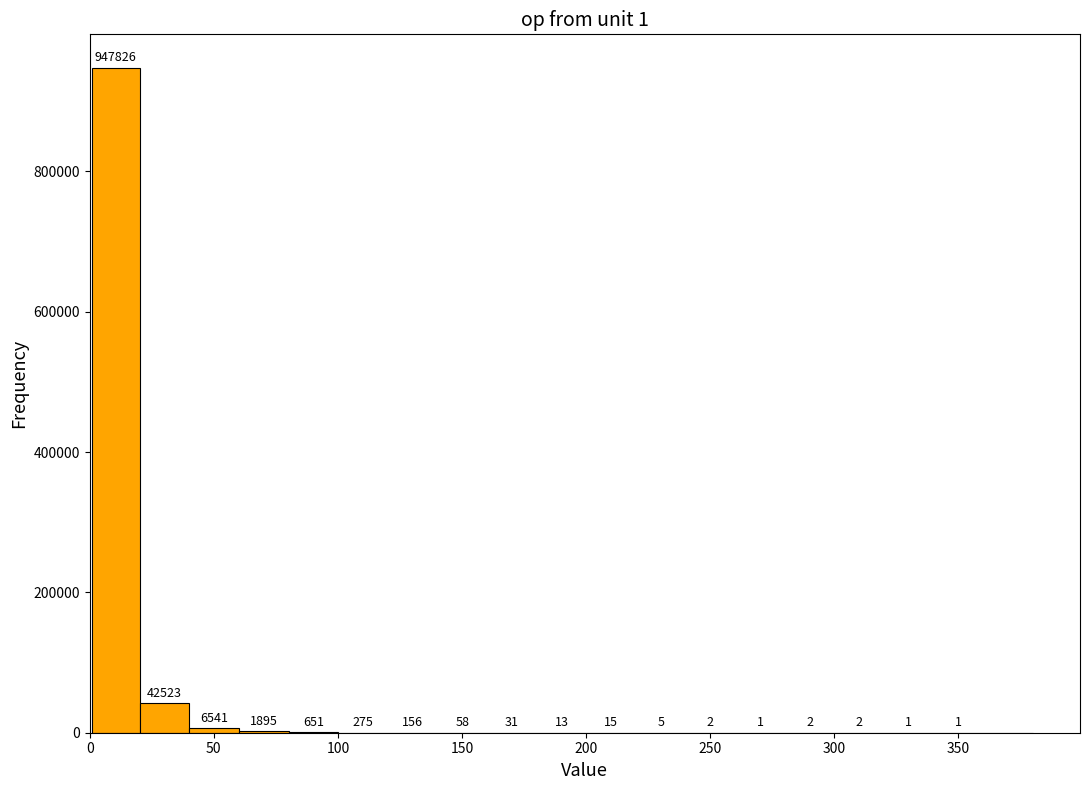

Read against the x-axis, roughly where is the centre of the tallest bar?

10